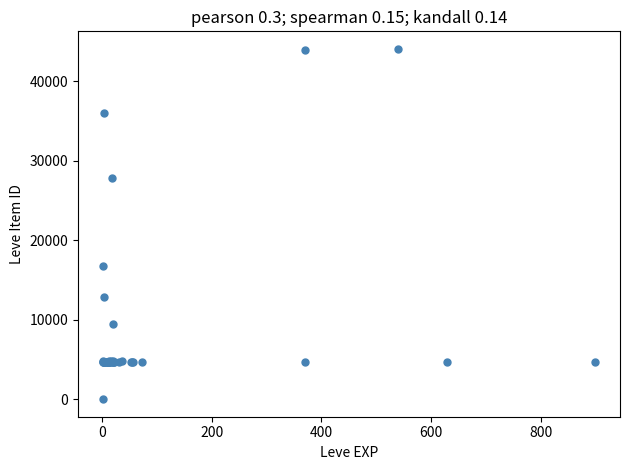

What Y value in the scatter plot is closest to 22050?

16734